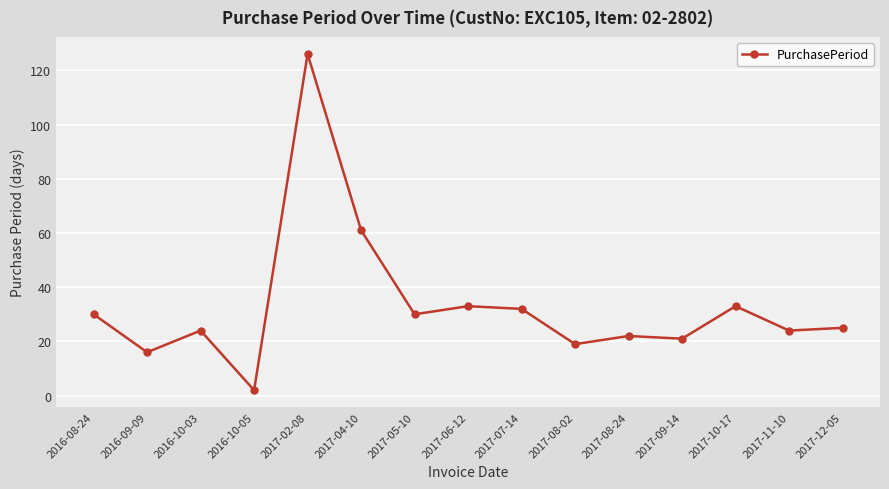

Reading left to right, extract all data points from this chart.

2016-08-24=30	2016-09-09=16	2016-10-03=24	2016-10-05=2	2017-02-08=126	2017-04-10=61	2017-05-10=30	2017-06-12=33	2017-07-14=32	2017-08-02=19	2017-08-24=22	2017-09-14=21	2017-10-17=33	2017-11-10=24	2017-12-05=25